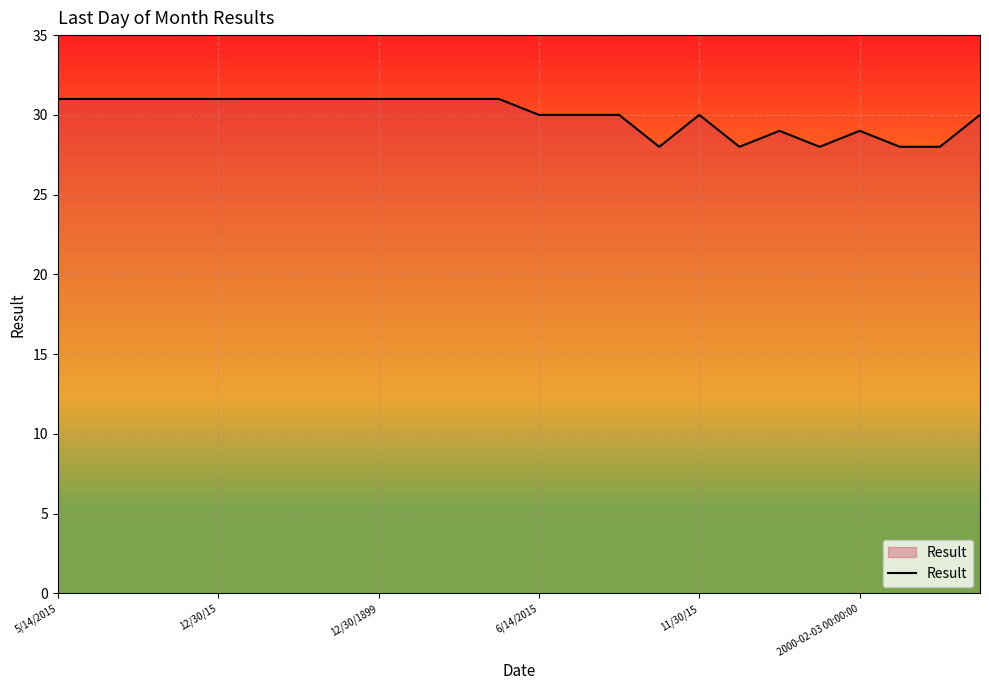

What is the difference between the maximum and minimum values?

3